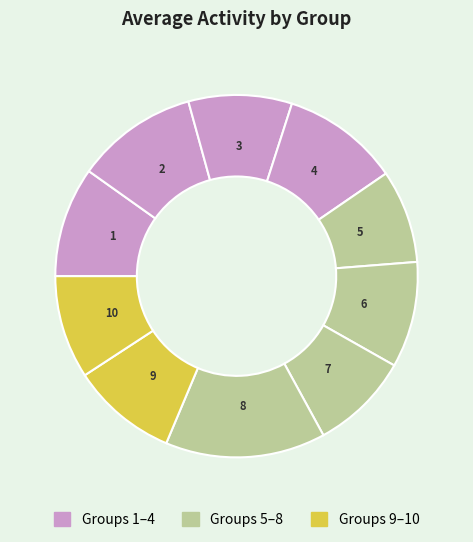

Is there a majority slice in this chart?

No